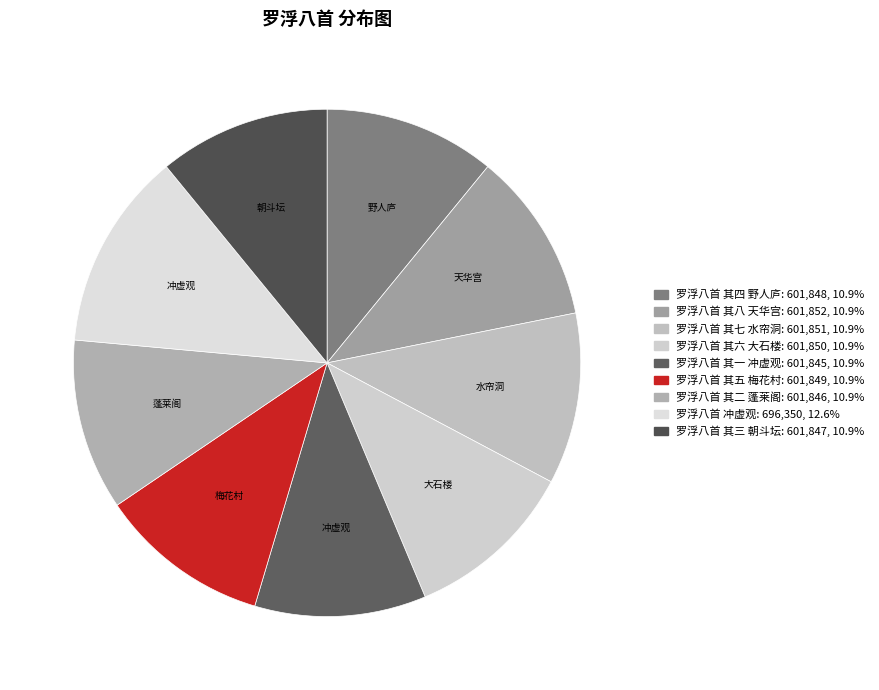

How many segments does this pie chart have?

9